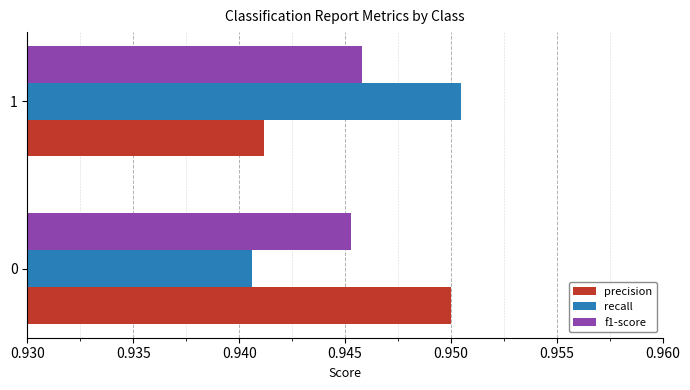

Which label corresponds to the smallest value in the chart?

0